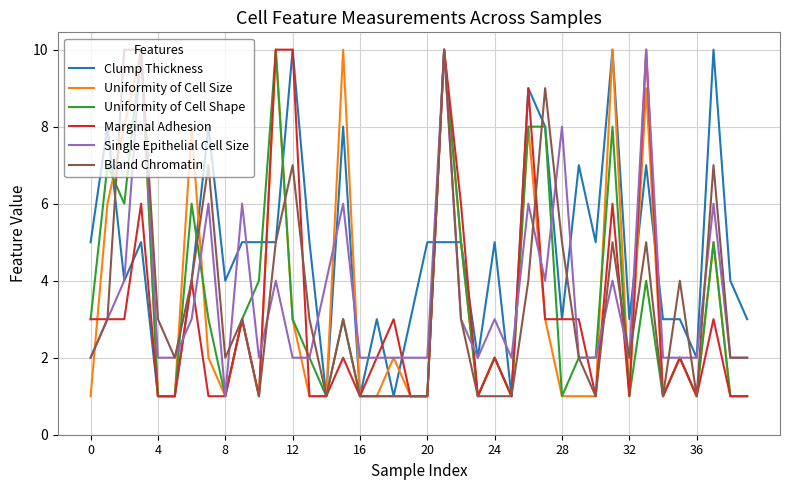

What is the greatest value displayed?

10